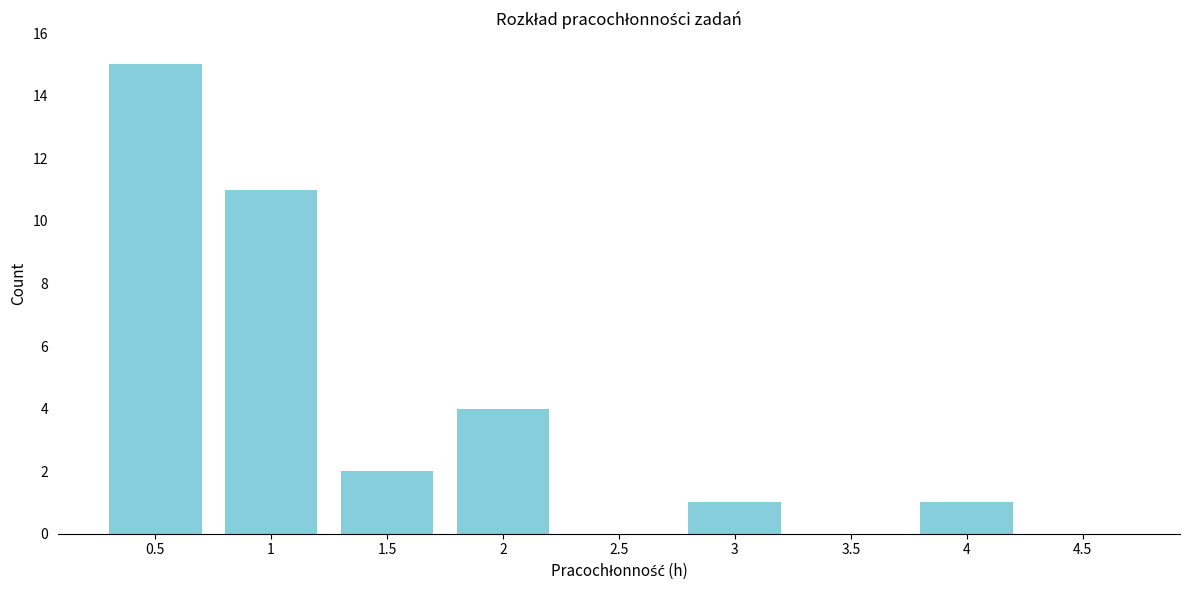

Approximately how many times larger is the value at 1 compared to 0.5?

0.7